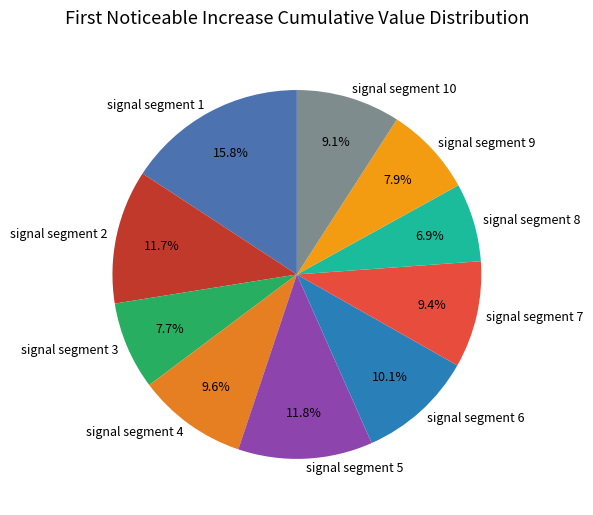

What portion of the pie excludes signal segment 5?

88.2%